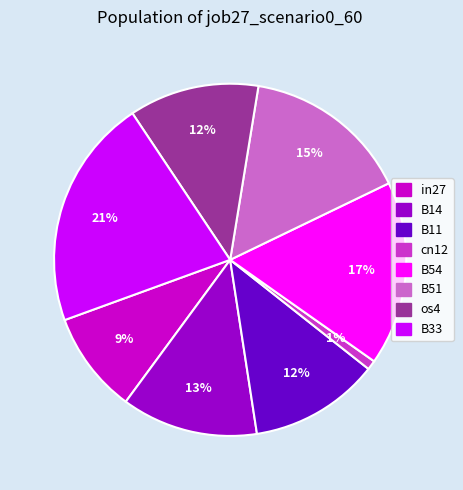

How many segments does this pie chart have?

8